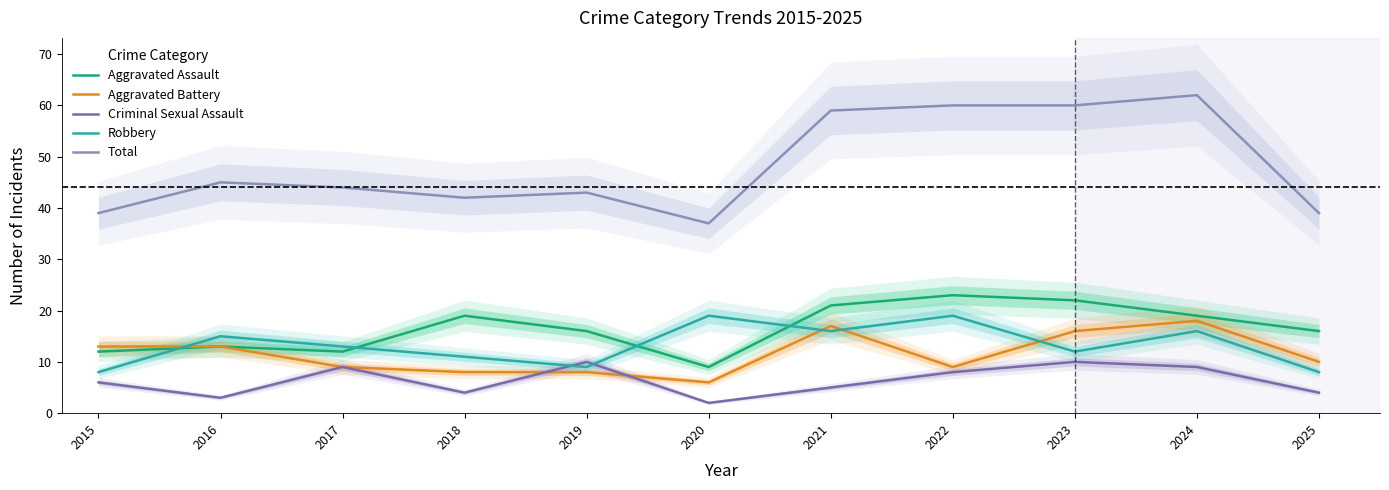

True or false: Robbery and Total intersect in this chart.

False